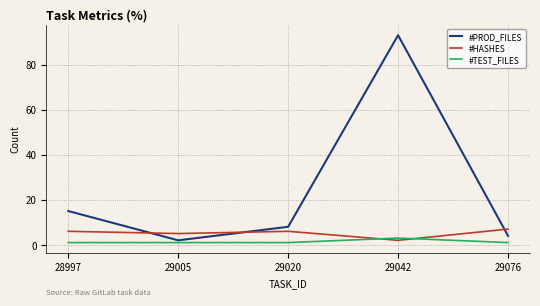

What is the lowest value of the #TEST_FILES series?

1